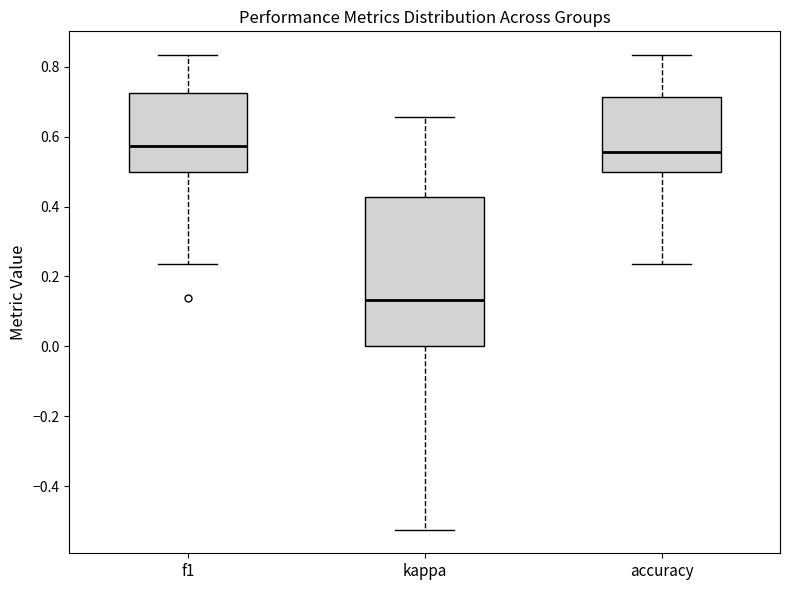

Which box has the lowest median line?

kappa